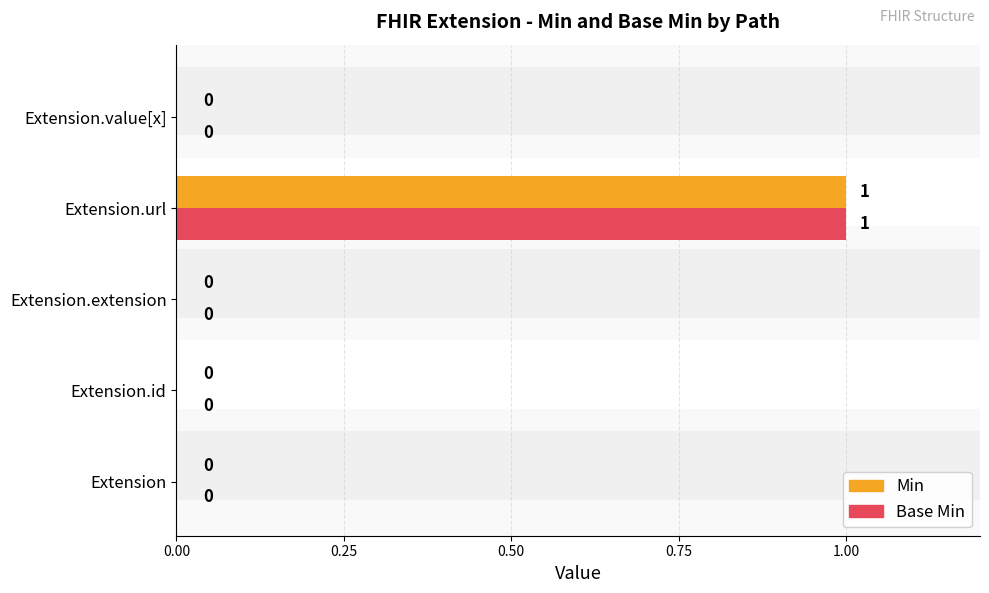

Is it true that Base Min equals 0 at Extension.id?

True